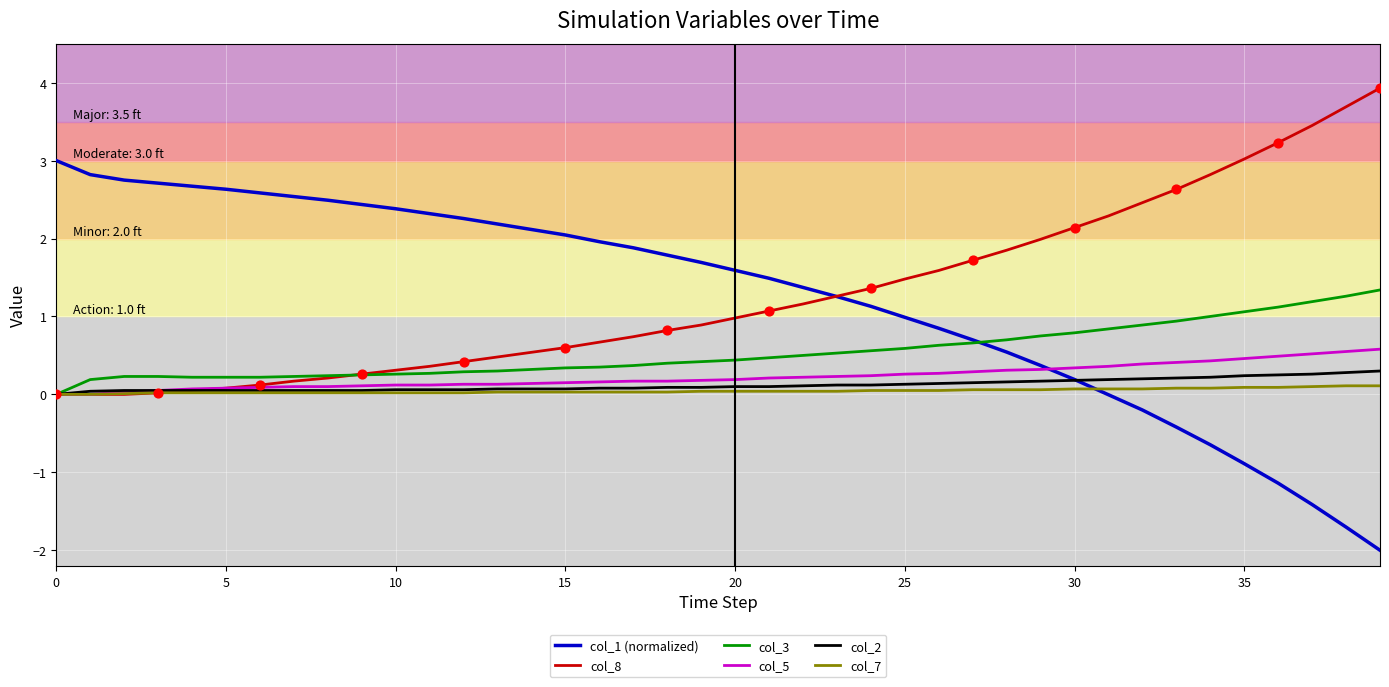

What are all the series names shown in the legend?

col_1 (normalized), col_8, col_3, col_5, col_2, col_7